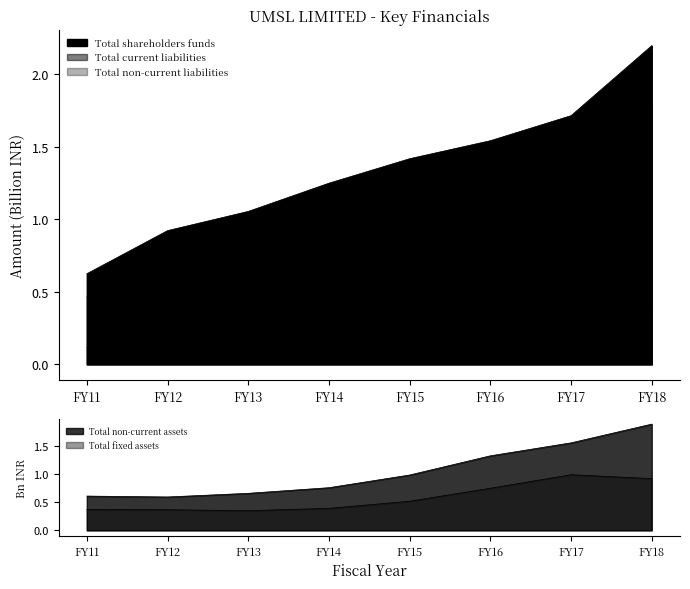

Rank the series by their maximum value, from highest to lowest.

Total shareholders funds, Total non-current assets, Total current liabilities, Total fixed assets, Total non-current liabilities